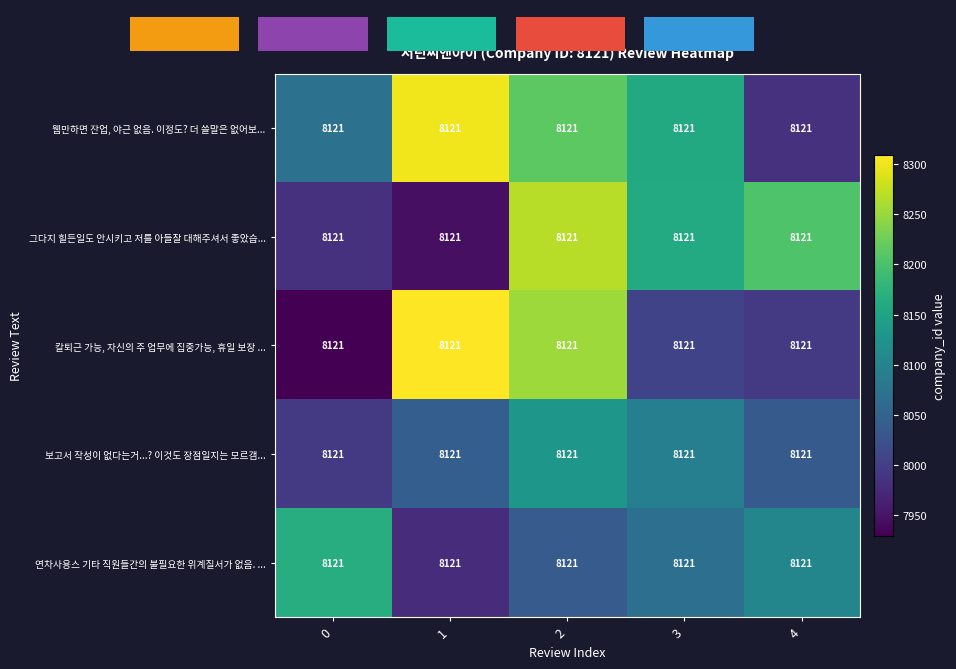

What is the sum of all 그다지 힐든일도 안시키고 저를 아들잘 대해주셔서 좋았습... values?

40560.8